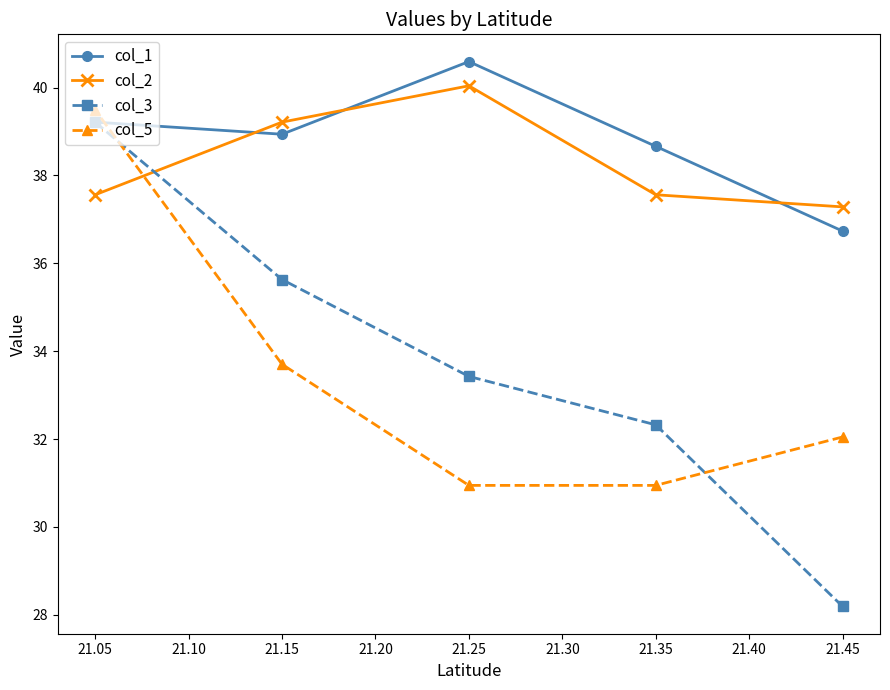

How many series are shown in this chart?

4